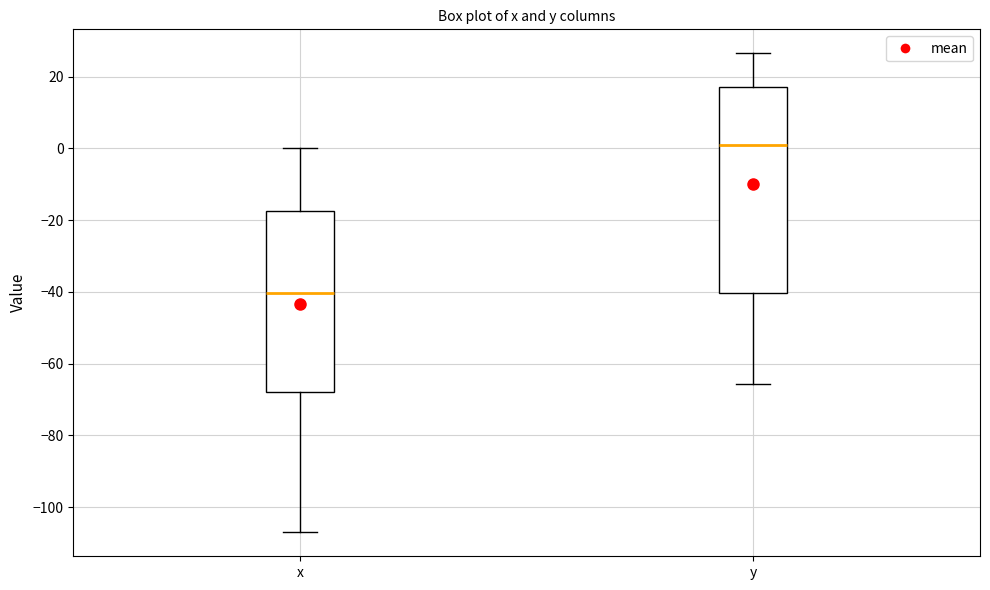

Reading left to right, read every box against the y-axis: the position of its median line, the range the box covers, and the ends of its whiskers. The values are not printed on the chart, so give them approximately, as read against the axis.

x: median -40, box -68 to -18, whiskers -106 to 0
y: median 0, box -40 to 18, whiskers -66 to 26